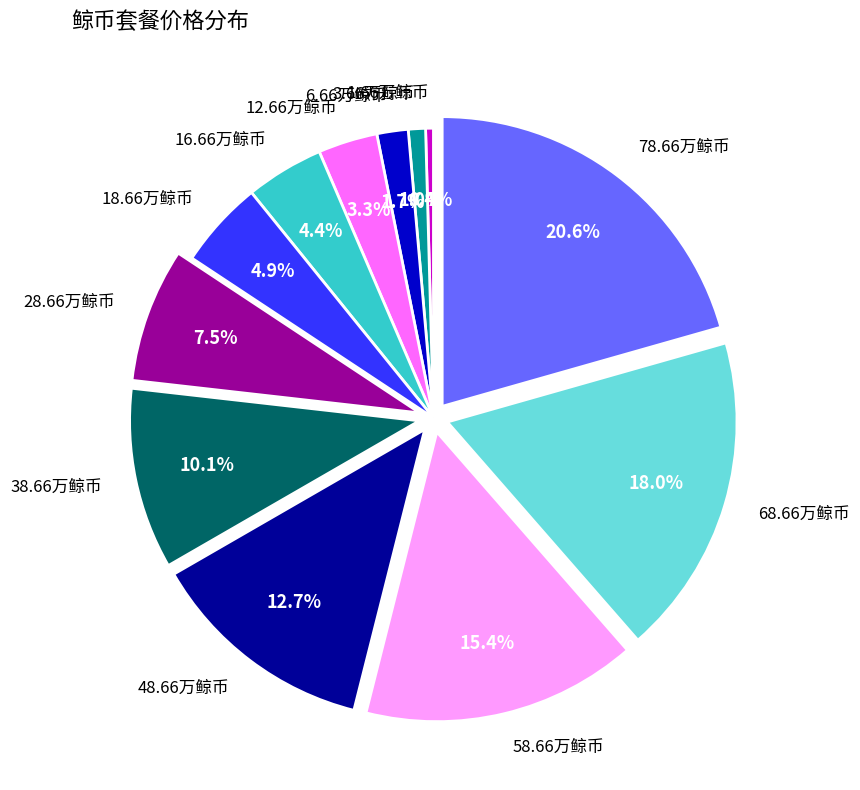

What percentage is the 58.66万鲸币 slice, to the nearest percent?

15%